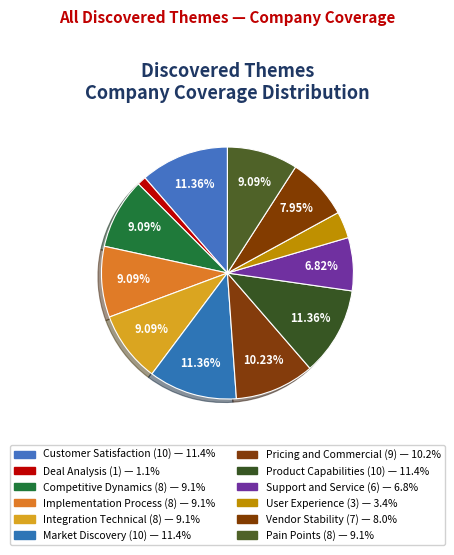

Count the number of slices in the pie.

12